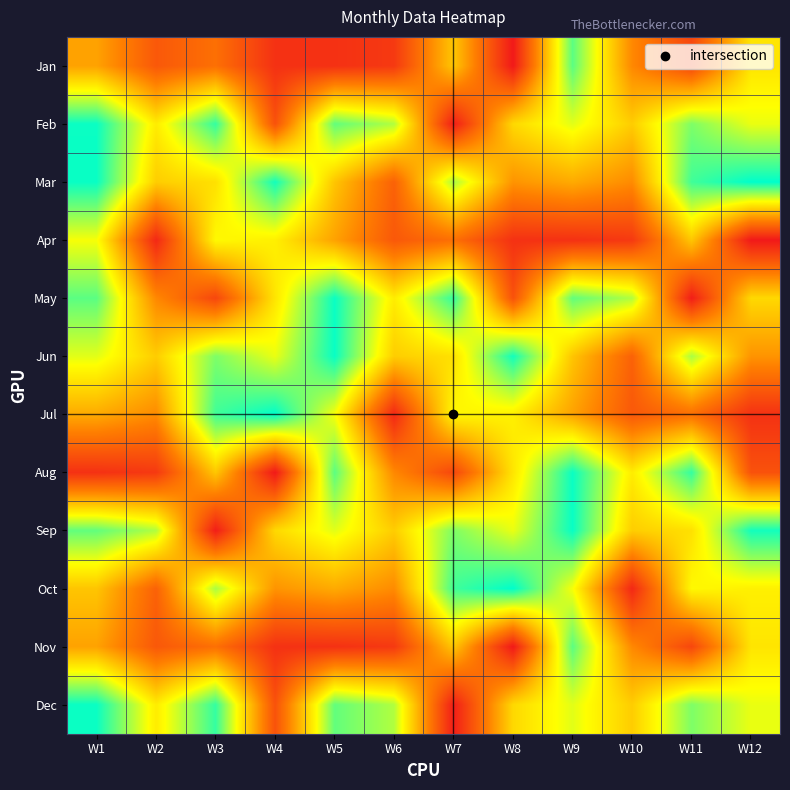

Reading left to right, list all the values displayed in this chart.

Jan: W1=0.4	W2=0.2	W3=0.3	W4=0.1	W5=0.1	W6=0.1	W7=0.5	W8=0.0	W9=0.9	W10=0.4	W11=0.1	W12=0.6
Feb: W1=1.0	W2=0.6	W3=0.9	W4=0.2	W5=0.9	W6=0.8	W7=0.0	W8=0.6	W9=0.7	W10=0.5	W11=0.8	W12=0.7
Mar: W1=1.0	W2=0.5	W3=0.6	W4=1.0	W5=0.5	W6=0.2	W7=0.8	W8=0.4	W9=0.4	W10=0.4	W11=0.9	W12=1.0
Apr: W1=0.7	W2=0.0	W3=0.7	W4=0.6	W5=0.4	W6=0.2	W7=0.3	W8=0.1	W9=0.1	W10=0.1	W11=0.5	W12=0.0
May: W1=0.9	W2=0.4	W3=0.1	W4=0.6	W5=1.0	W6=0.6	W7=0.9	W8=0.2	W9=0.9	W10=0.8	W11=0.0	W12=0.6
Jun: W1=0.7	W2=0.5	W3=0.8	W4=0.7	W5=1.0	W6=0.5	W7=0.6	W8=1.0	W9=0.5	W10=0.2	W11=0.8	W12=0.4
Jul: W1=0.4	W2=0.4	W3=0.9	W4=1.0	W5=0.7	W6=0.0	W7=0.7	W8=0.6	W9=0.4	W10=0.2	W11=0.3	W12=0.1
Aug: W1=0.1	W2=0.1	W3=0.5	W4=0.0	W5=0.9	W6=0.4	W7=0.1	W8=0.6	W9=1.0	W10=0.6	W11=0.9	W12=0.2
Sep: W1=0.9	W2=0.8	W3=0.0	W4=0.6	W5=0.7	W6=0.5	W7=0.8	W8=0.7	W9=1.0	W10=0.5	W11=0.6	W12=1.0
Oct: W1=0.5	W2=0.2	W3=0.8	W4=0.4	W5=0.4	W6=0.4	W7=0.9	W8=1.0	W9=0.7	W10=0.0	W11=0.7	W12=0.6
Nov: W1=0.4	W2=0.2	W3=0.3	W4=0.1	W5=0.1	W6=0.1	W7=0.5	W8=0.0	W9=0.9	W10=0.4	W11=0.1	W12=0.6
Dec: W1=1.0	W2=0.6	W3=0.9	W4=0.2	W5=0.9	W6=0.8	W7=0.0	W8=0.6	W9=0.7	W10=0.5	W11=0.8	W12=0.7